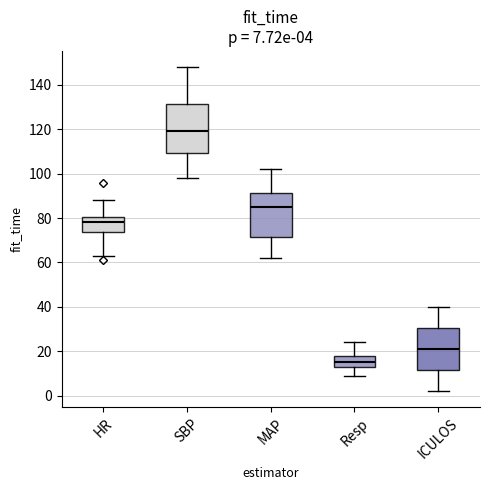

Which box's median line is the highest?

SBP